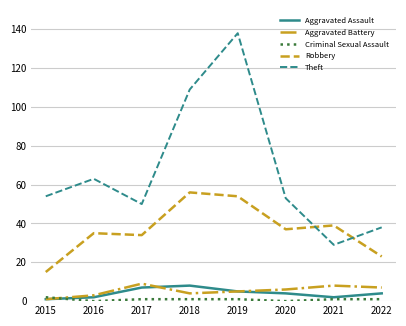

True or false: Aggravated Battery and Theft intersect in this chart.

False